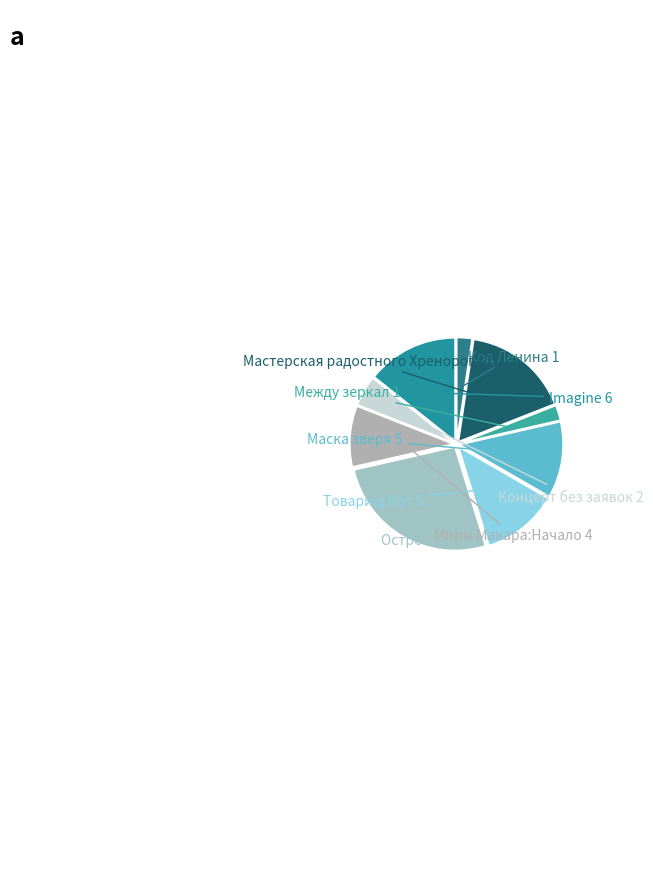

Which category has the biggest portion of the pie?

Остров